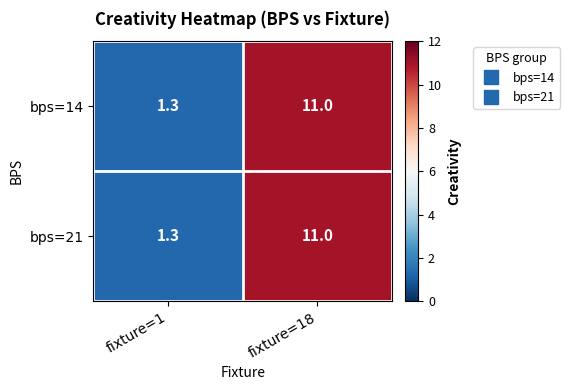

What is the smallest value displayed?

1.3